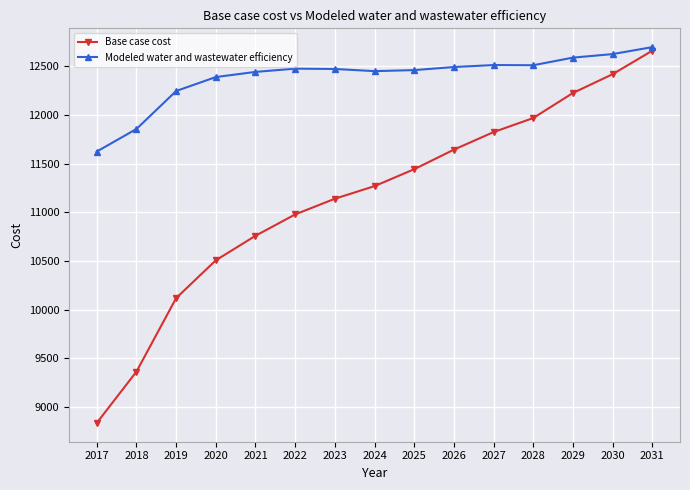

What is the spread (max minus min) of values at 2022?

1497.2